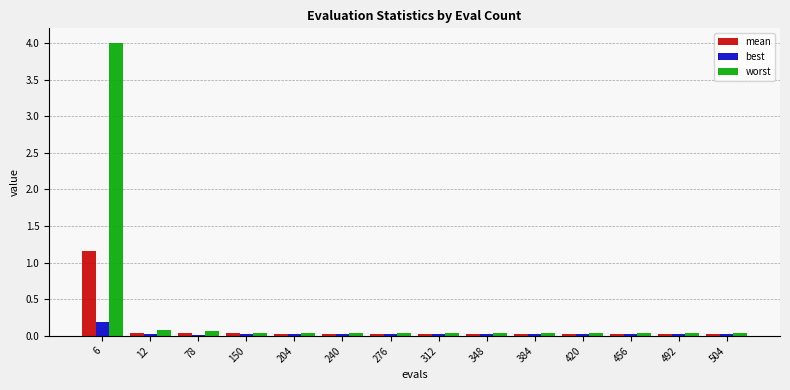

What is the difference between the maximum and minimum values in the best series?

0.2